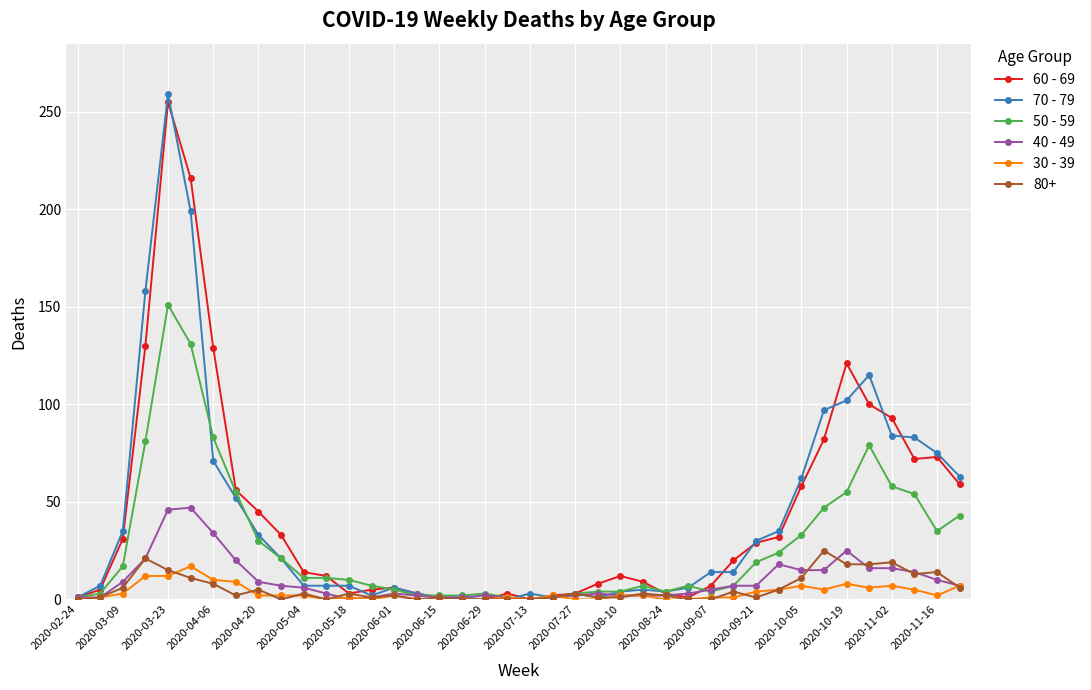

At how many categories does at least one series exceed 209?

2